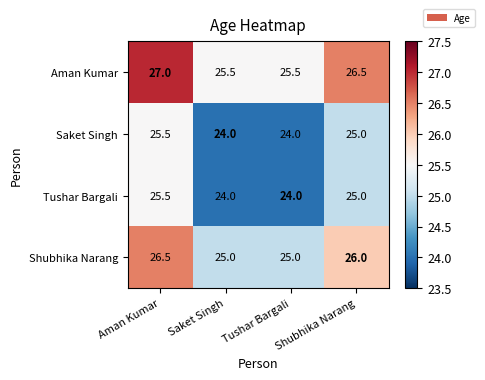

What is the difference between the highest and lowest values at Tushar Bargali?

1.5